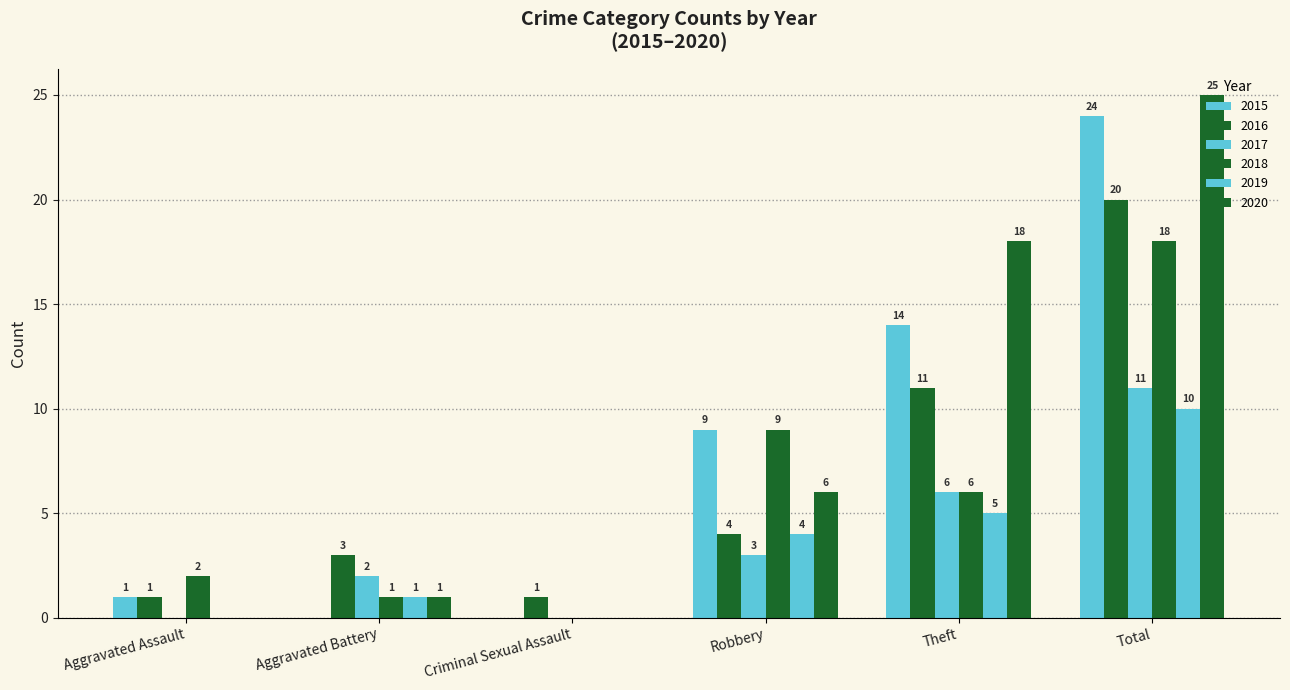

How many series are shown in this chart?

6